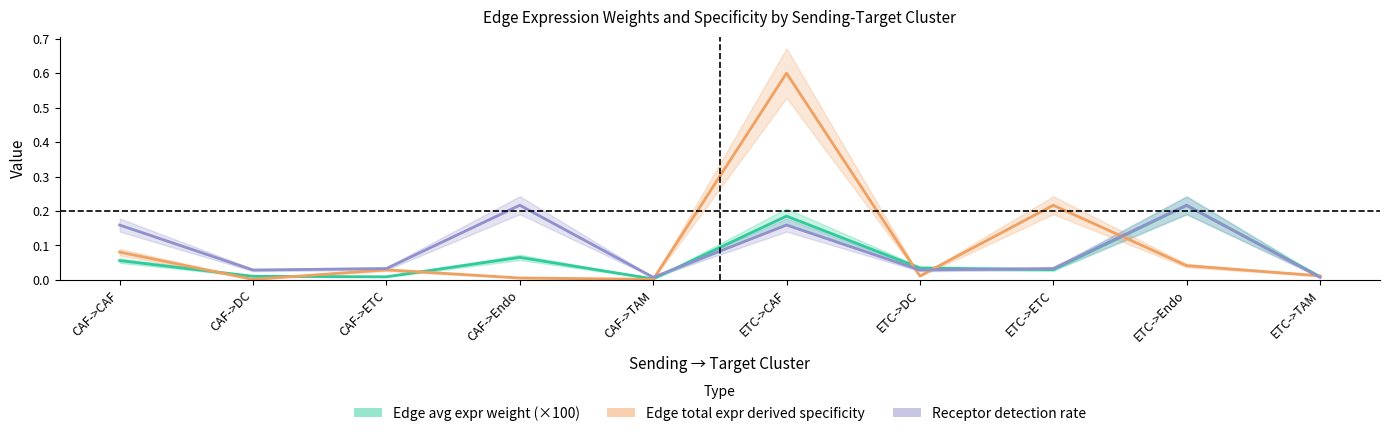

Reading right to left, list all the values displayed in this chart.

Edge avg expr weight (×100): ETC->TAM=0.0	ETC->Endo=0.2	ETC->ETC=0.0	ETC->DC=0.0	ETC->CAF=0.2	CAF->TAM=0.0	CAF->Endo=0.1	CAF->ETC=0.0	CAF->DC=0.0	CAF->CAF=0.1
Edge total expr derived specificity: ETC->TAM=0.0	ETC->Endo=0.0	ETC->ETC=0.2	ETC->DC=0.0	ETC->CAF=0.6	CAF->TAM=0.0	CAF->Endo=0.0	CAF->ETC=0.0	CAF->DC=0.0	CAF->CAF=0.1
Receptor detection rate: ETC->TAM=0.0	ETC->Endo=0.2	ETC->ETC=0.0	ETC->DC=0.0	ETC->CAF=0.2	CAF->TAM=0.0	CAF->Endo=0.2	CAF->ETC=0.0	CAF->DC=0.0	CAF->CAF=0.2